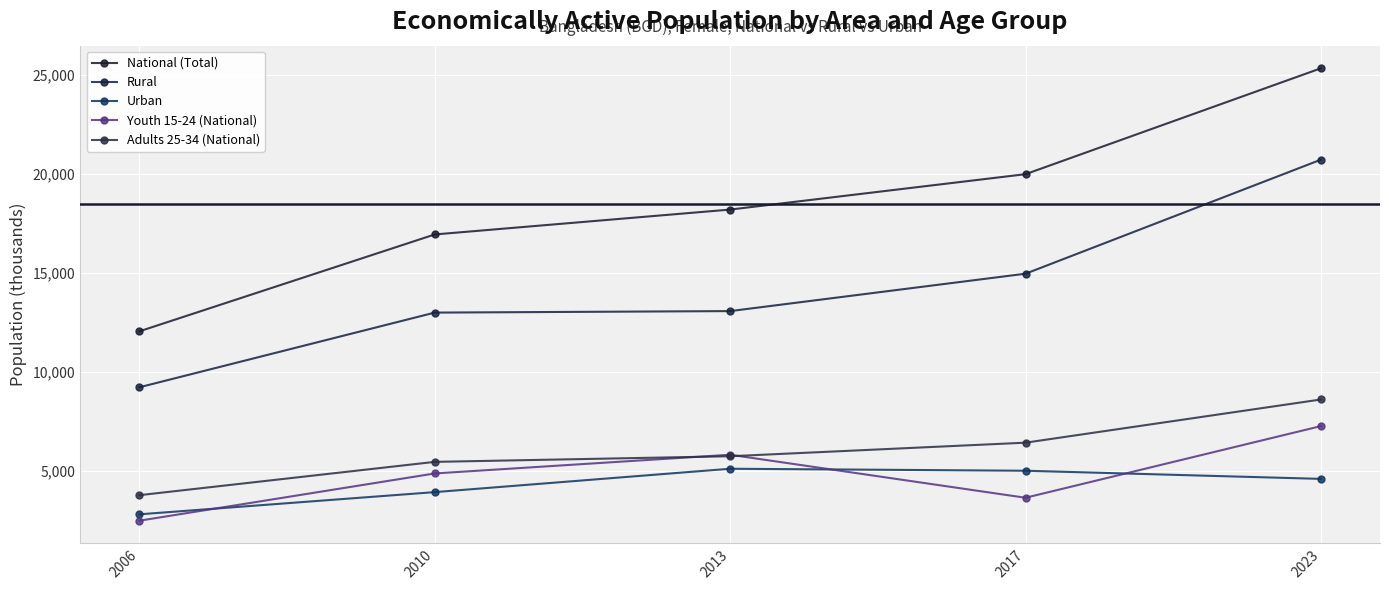

At which label does Youth 15-24 (National) first exceed 4884?

2010